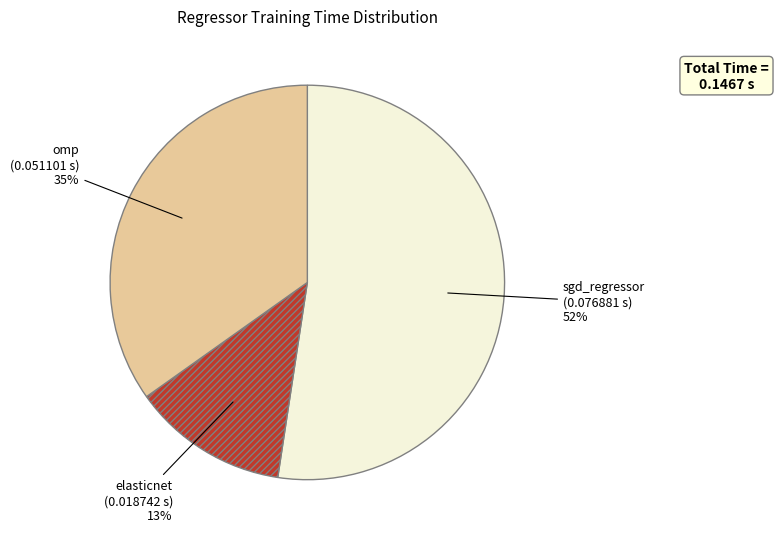

Does sgd_regressor account for over 50% of the chart?

Yes